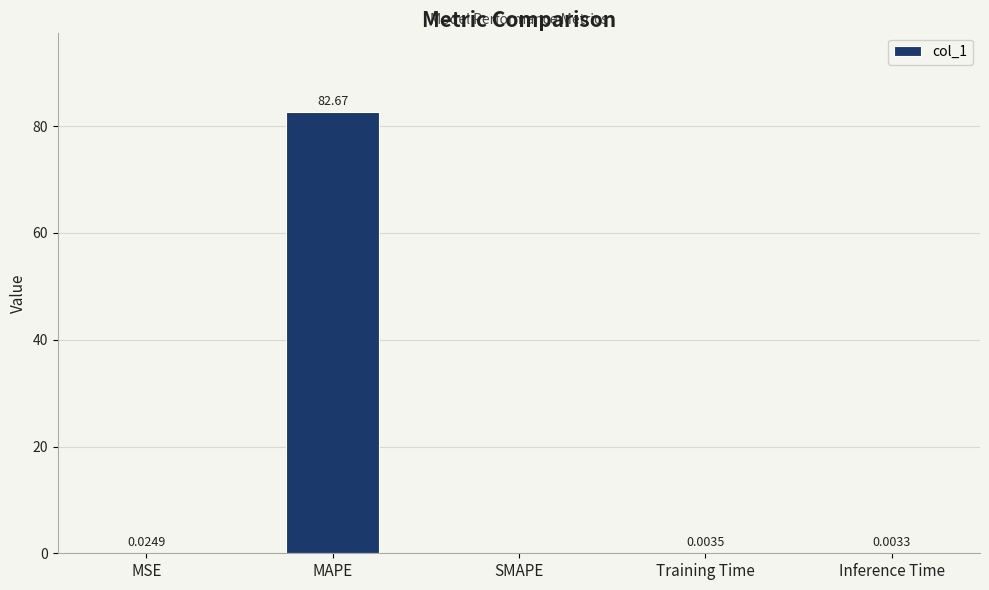

Does the chart contain stacked bars?

No